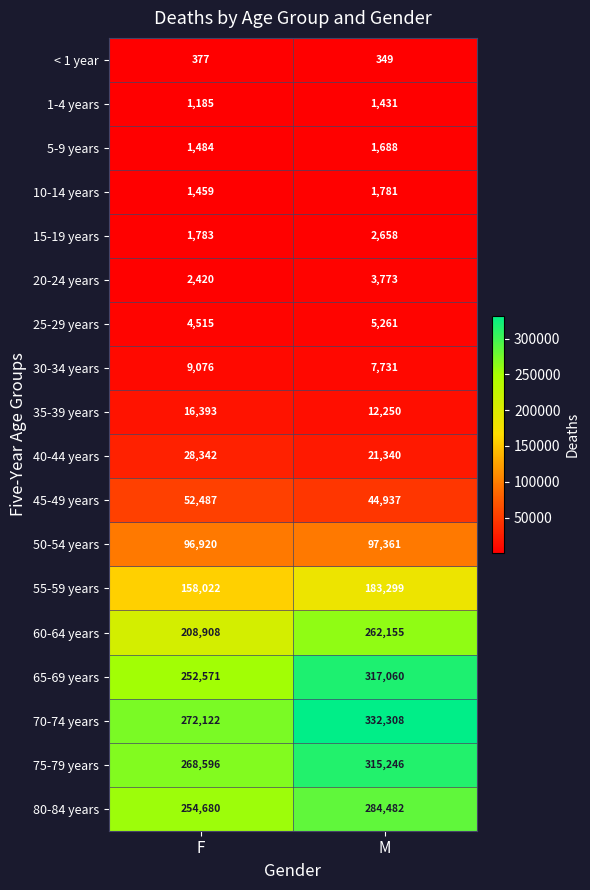

At which label is 15-19 years closest to 2220?

F